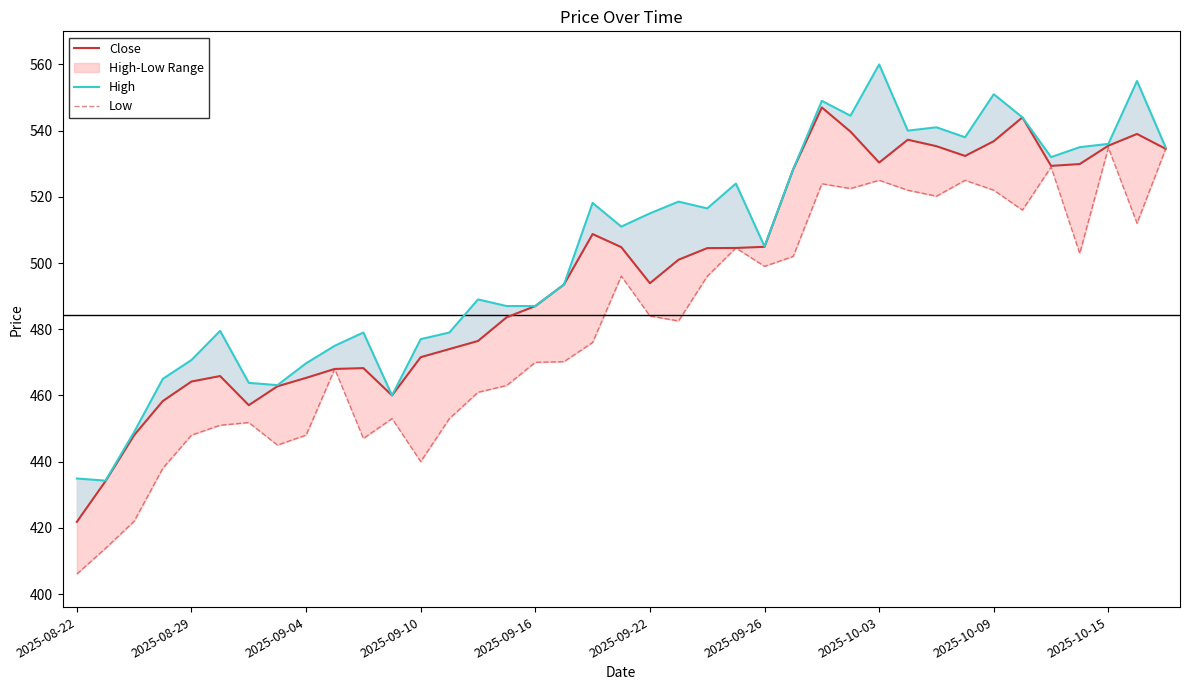

Rank the series at 22 from highest to lowest value.

High, Close, Low